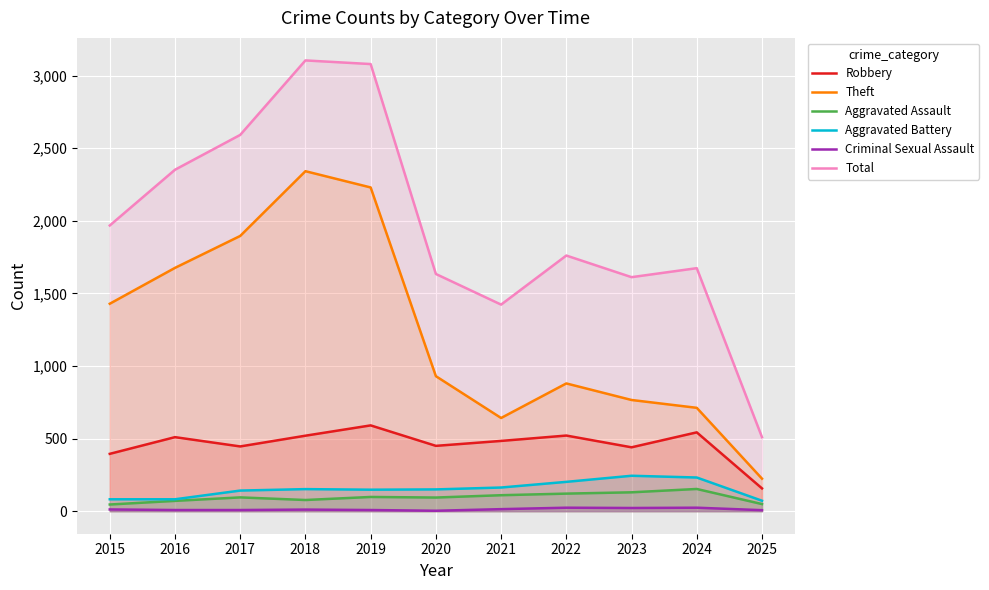

True or false: Criminal Sexual Assault and Total intersect in this chart.

False